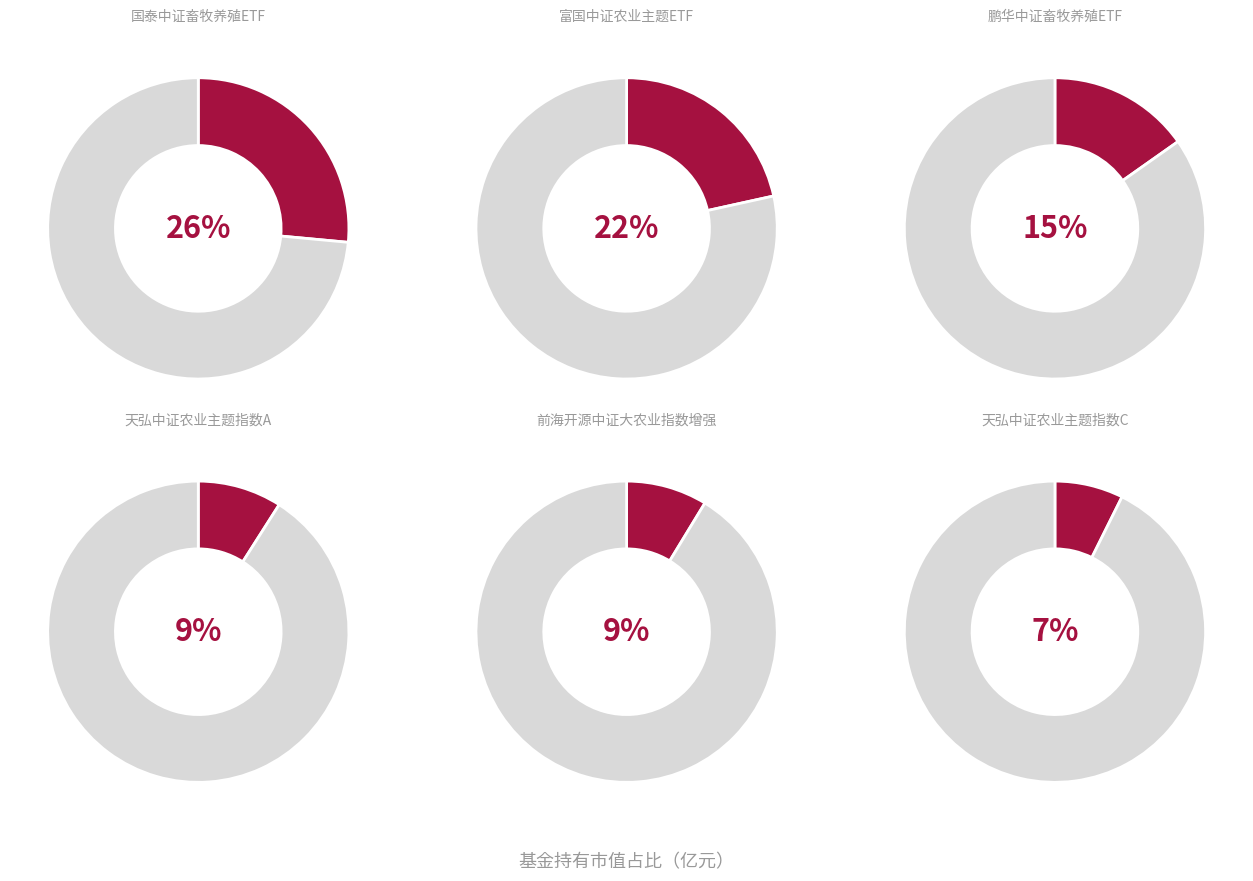

True or false: 前海开源中证大农业指数增强 accounts for 9% of the total.

True